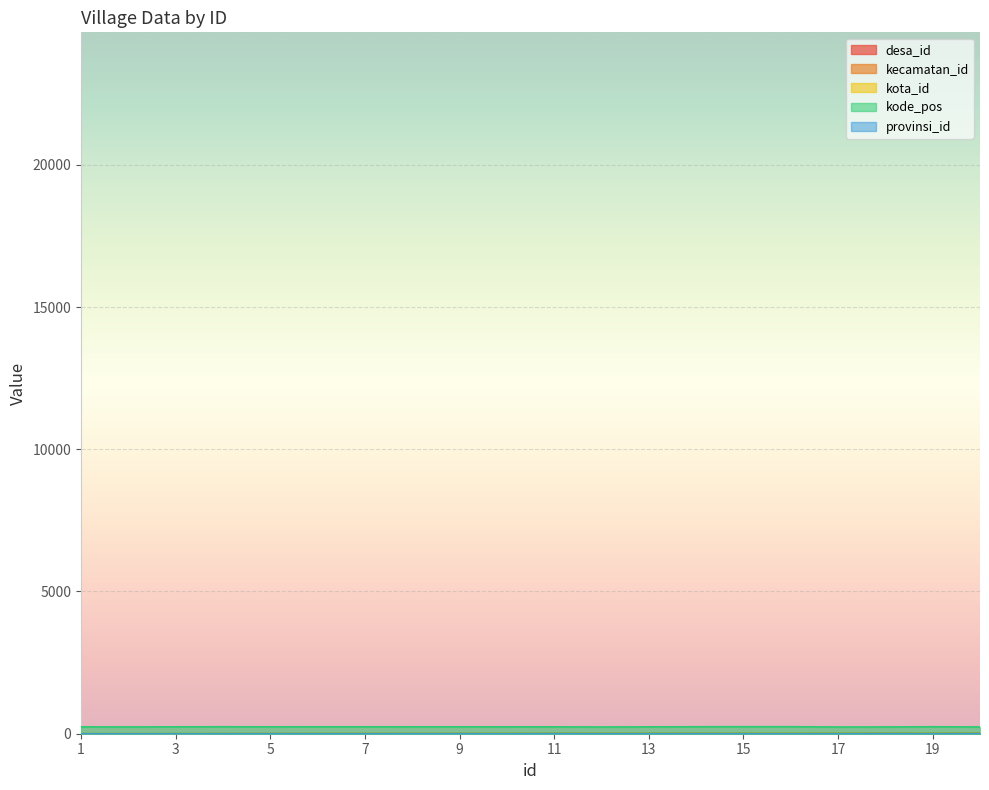

What is the minimum value for kode_pos?

237.1